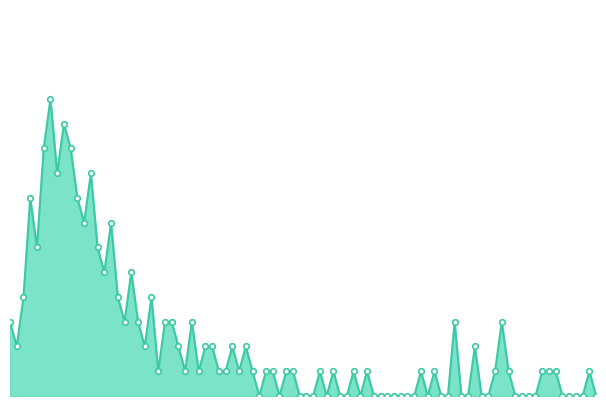

How many lines are shown in the chart?

1